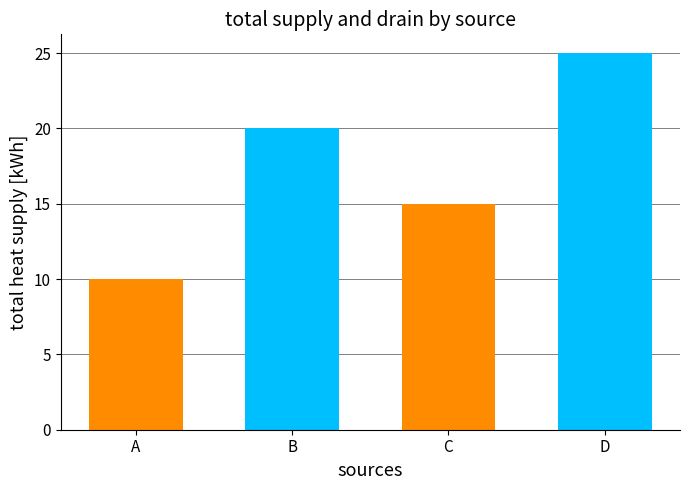

How many distinct data groups are displayed?

1